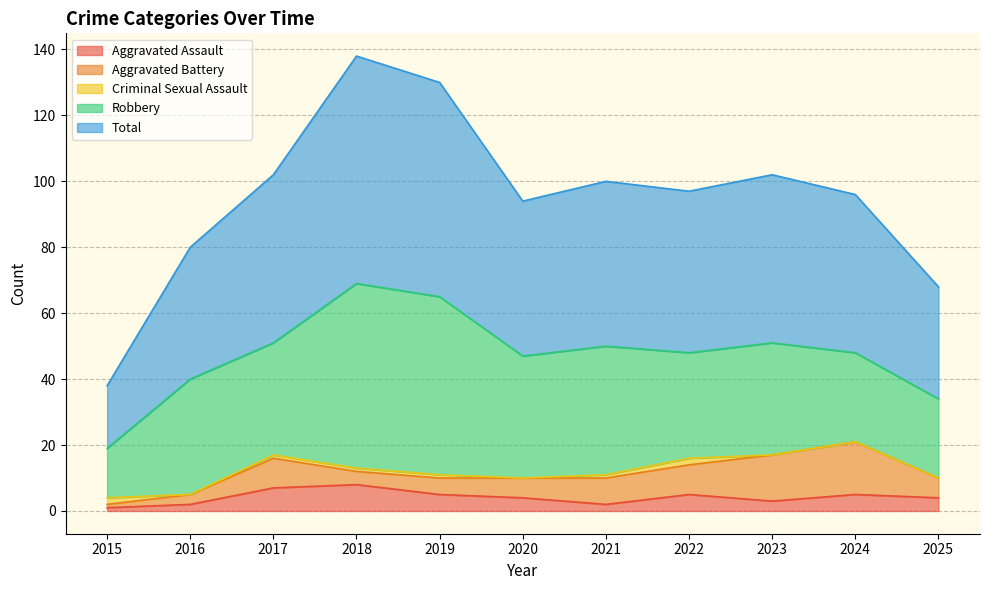

The value of Aggravated Battery at 2025 is 11. True or false?

False